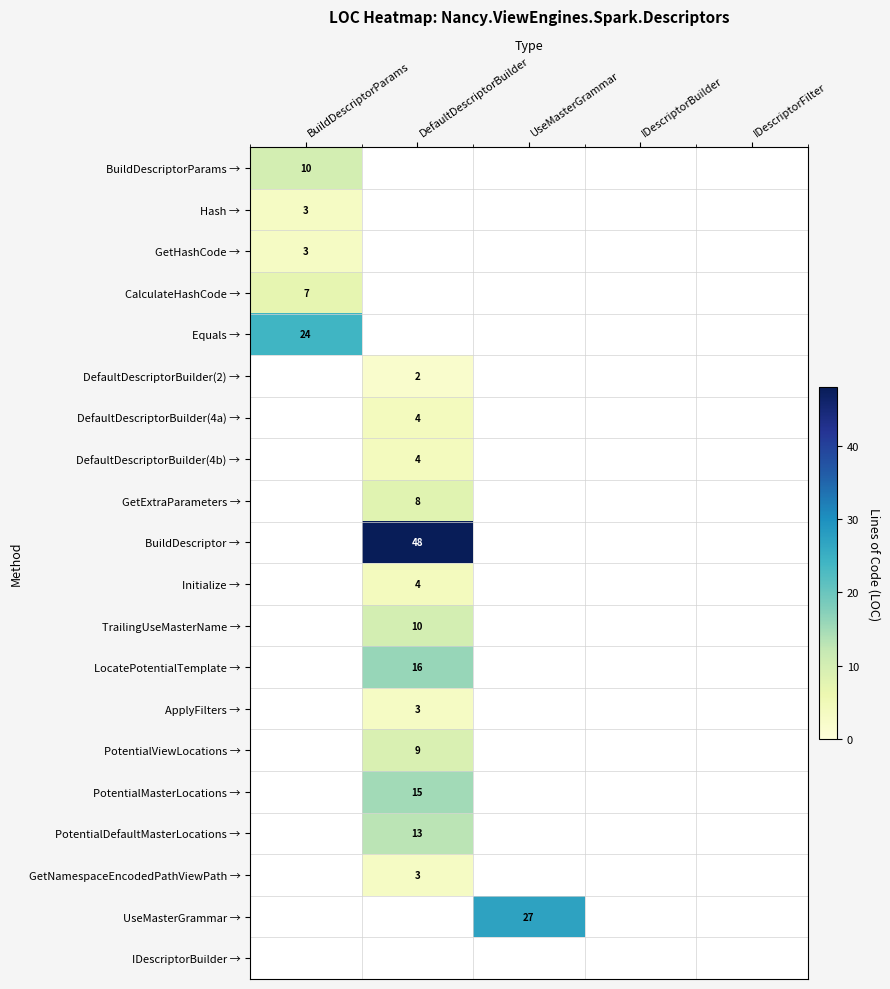

True or false: TrailingUseMasterName → has a value of 17.3 at DefaultDescriptorBuilder.

False